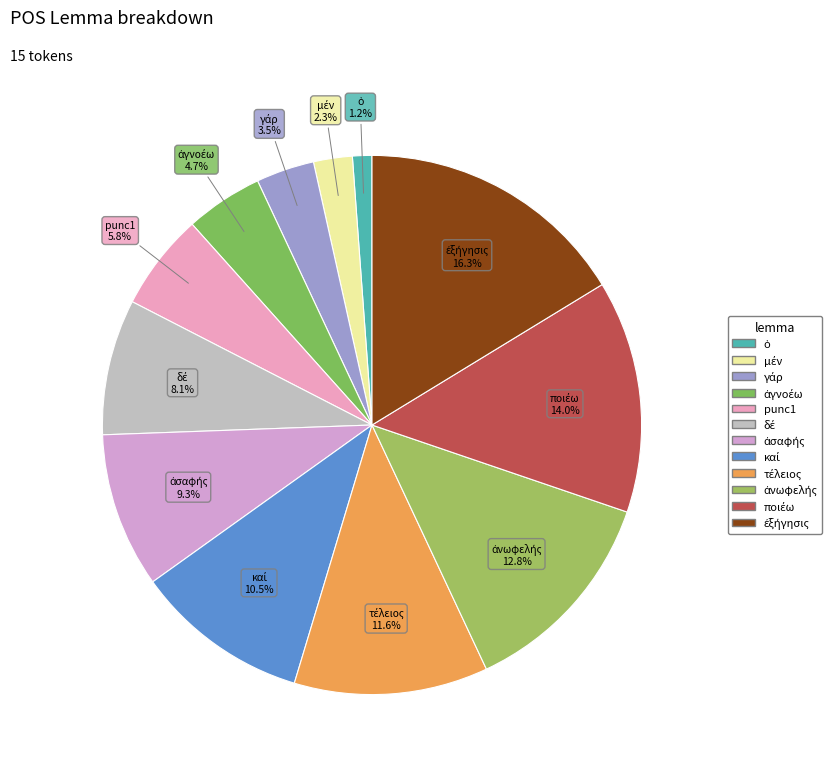

Does any single category account for the majority?

No